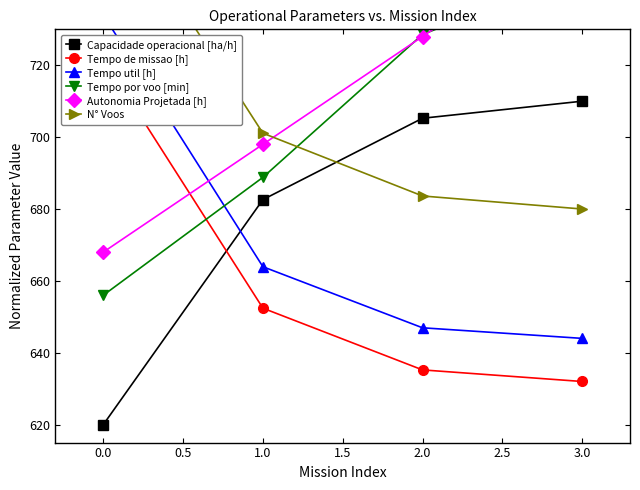

What are all the series names shown in the legend?

Capacidade operacional [ha/h], Tempo de missao [h], Tempo util [h], Tempo por voo [min], Autonomia Projetada [h], N° Voos